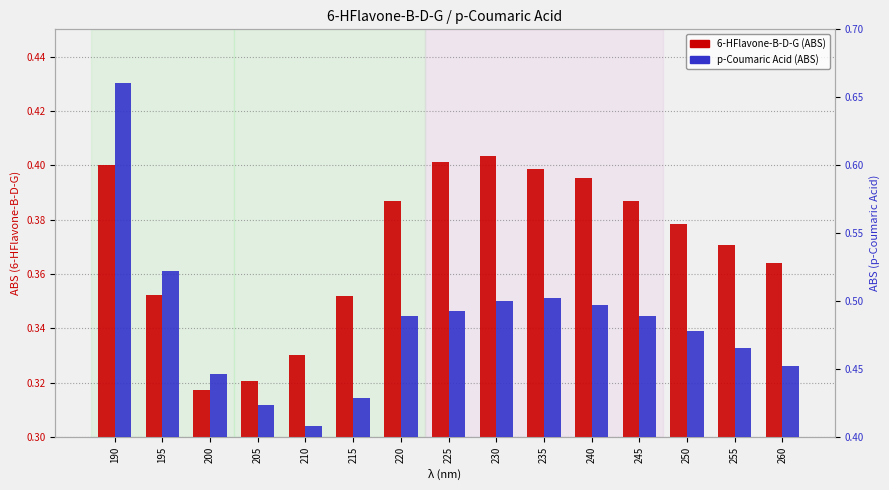

What is the average value of the p-Coumaric Acid series?

0.5